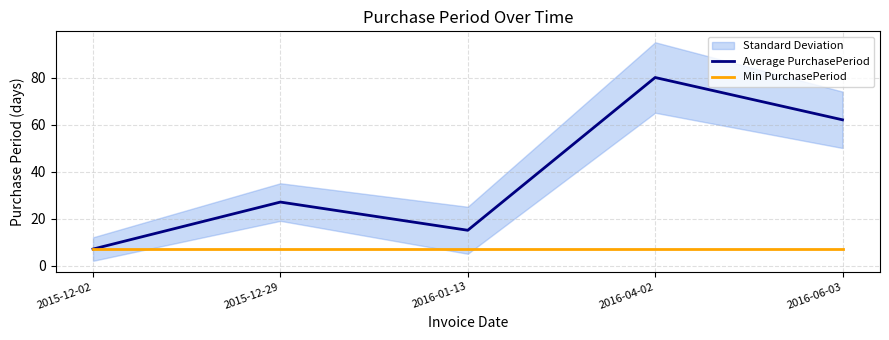

The Average PurchasePeriod series shows 15 at 2016-01-13. True or false?

True